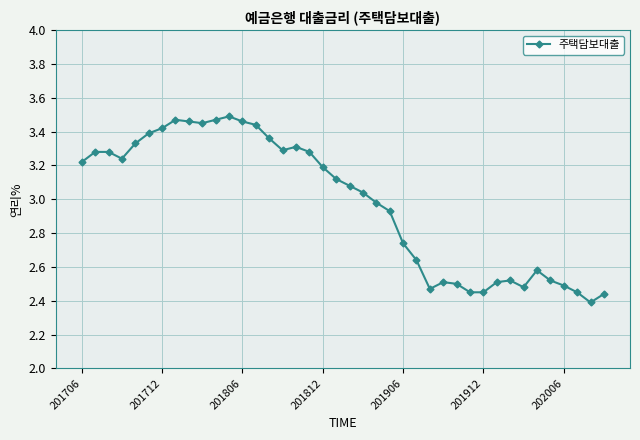

True or false: there are more than 0 points higher than both neighbors.

True